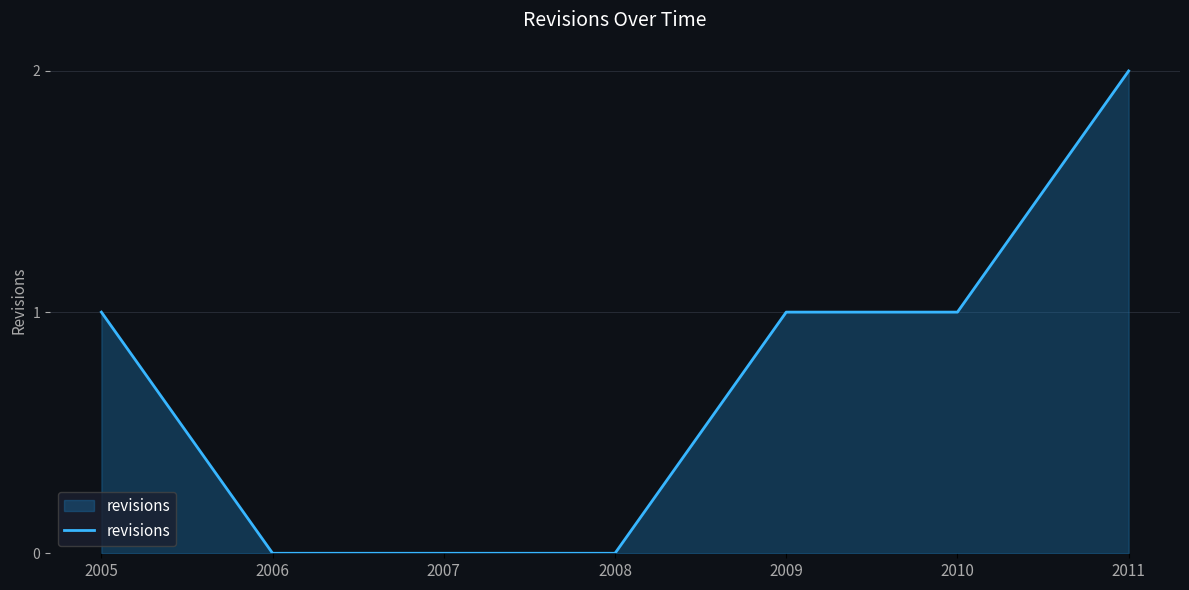

True or false: the data has more than 2 interior local peaks.

False